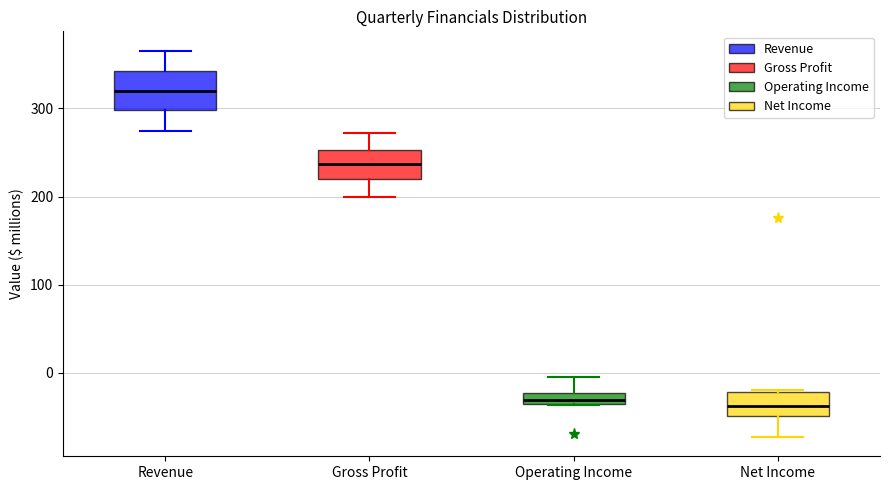

Which box is the tallest, from its lower edge to its upper edge?

Revenue